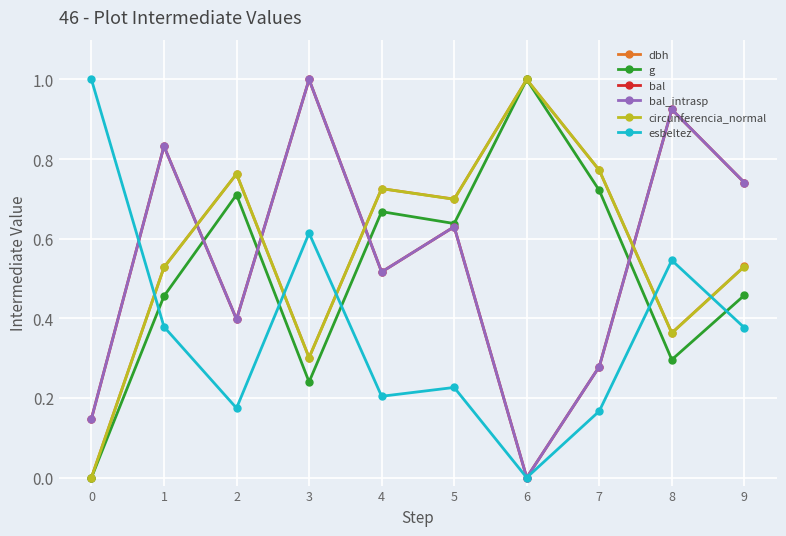

What is the difference between the maximum and minimum values in the circunferencia_normal series?

1.0